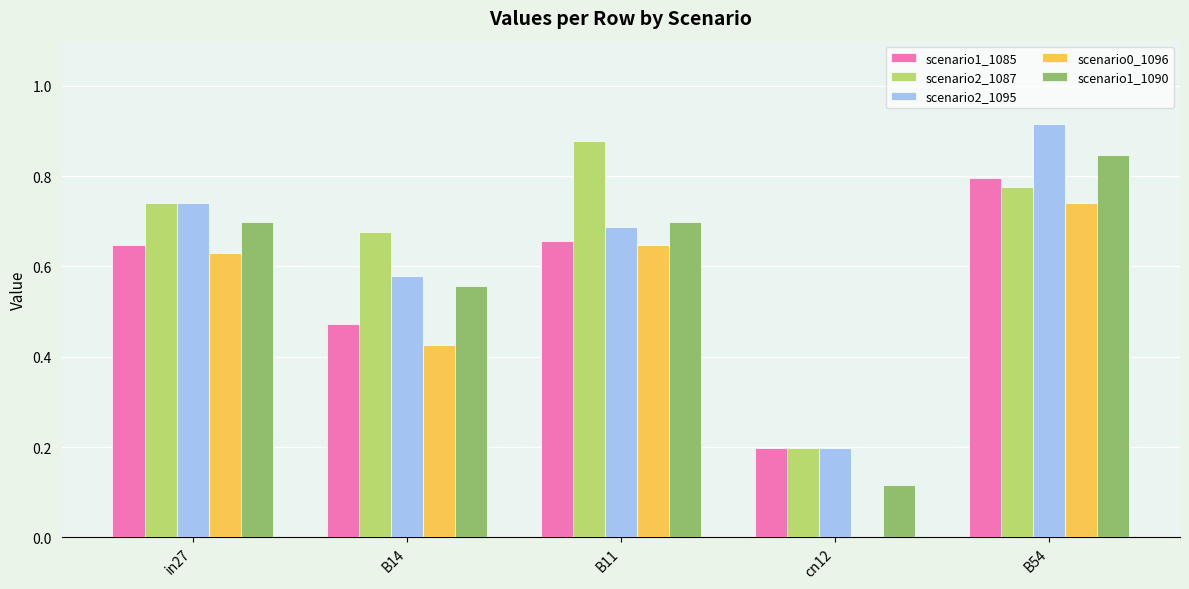

Is it true that scenario0_1096 equals 0.0 at cn12?

True